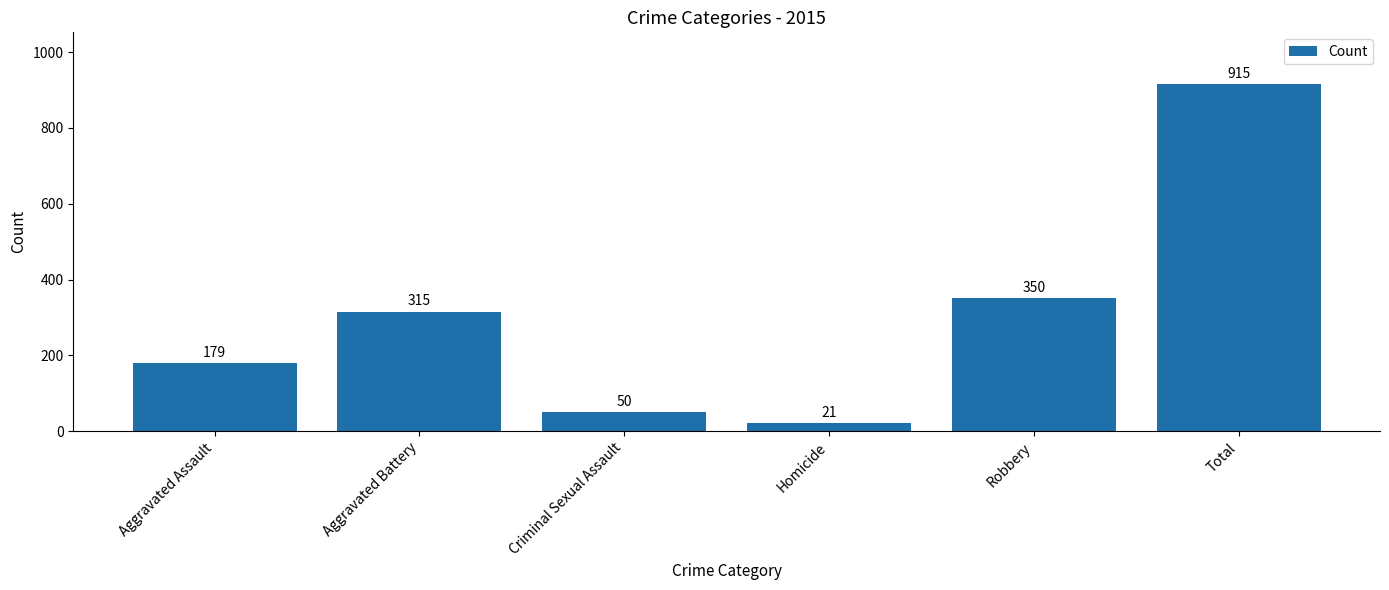

What is the label of the 2nd bar from the left?

Aggravated Battery